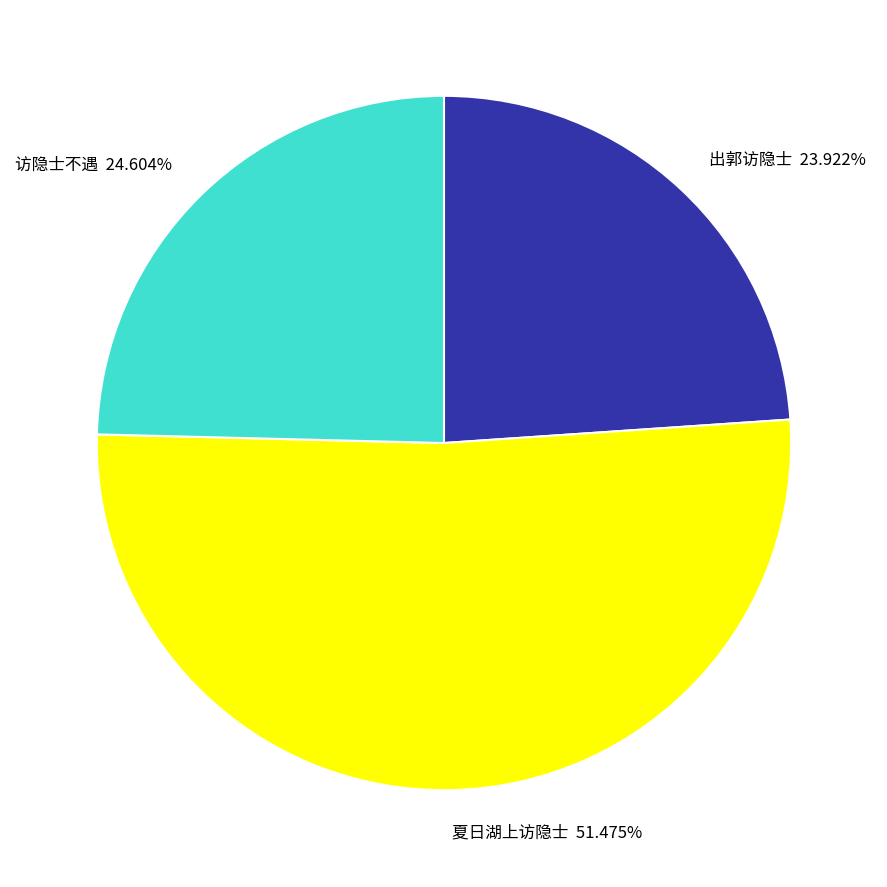

Rank the categories by value from highest to lowest.

夏日湖上访隐士 51.475%, 访隐士不遇 24.604%, 出郭访隐士 23.922%